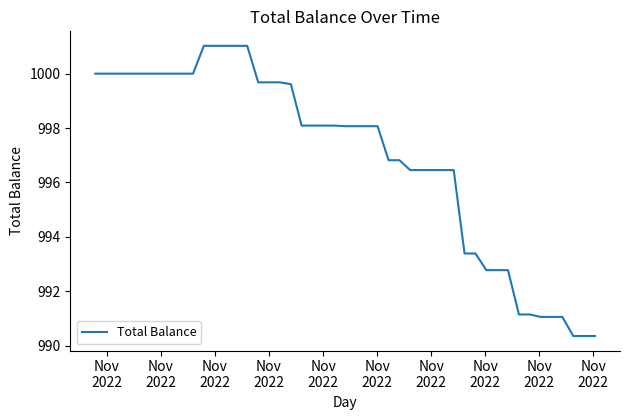

What is the difference between the maximum and minimum values?

10.7